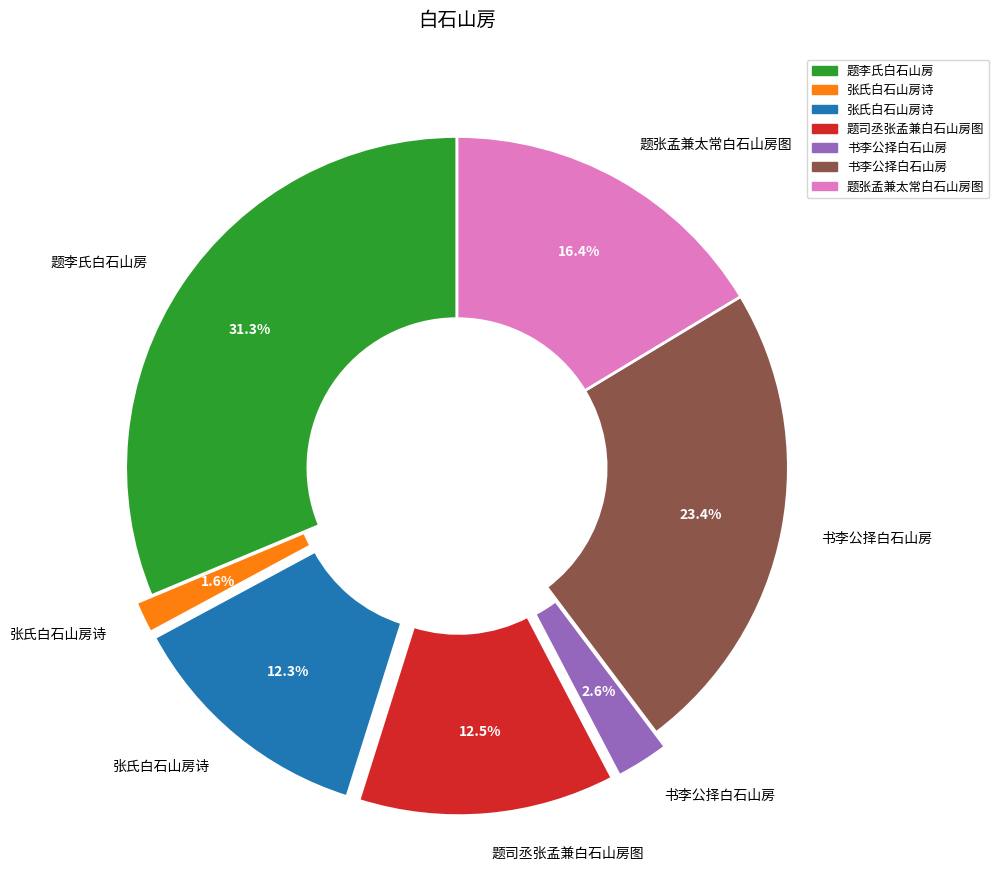

Does any single category account for the majority?

No